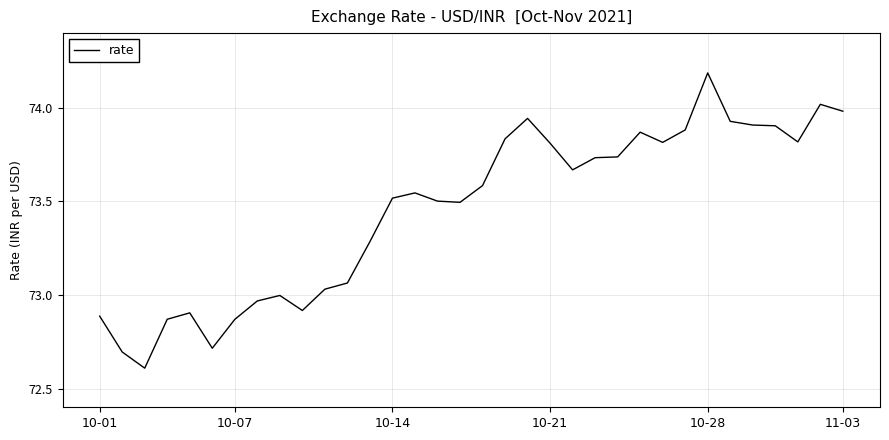

What is the smallest value displayed?

72.6